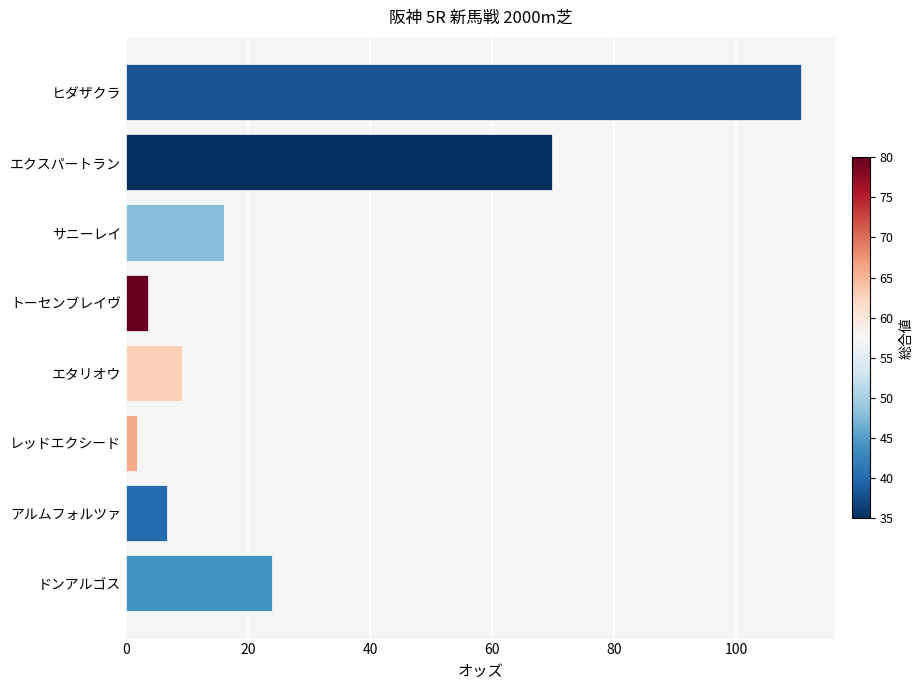

What is the maximum value shown in the chart?

110.6